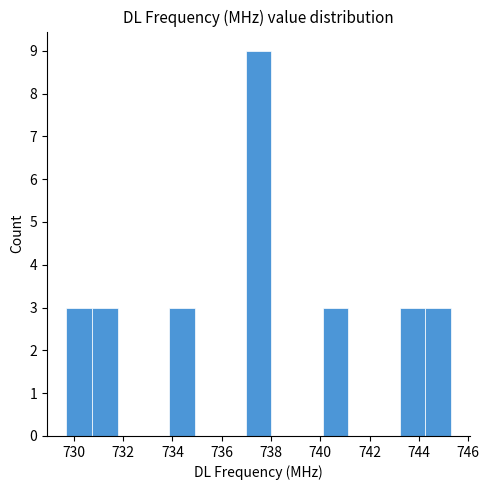

What is the height of the bar covering 729.70 to 730.74 on the x-axis? Neither the bar edges nor the heights are printed on the chart, so give them approximately, as read against the axes.

3